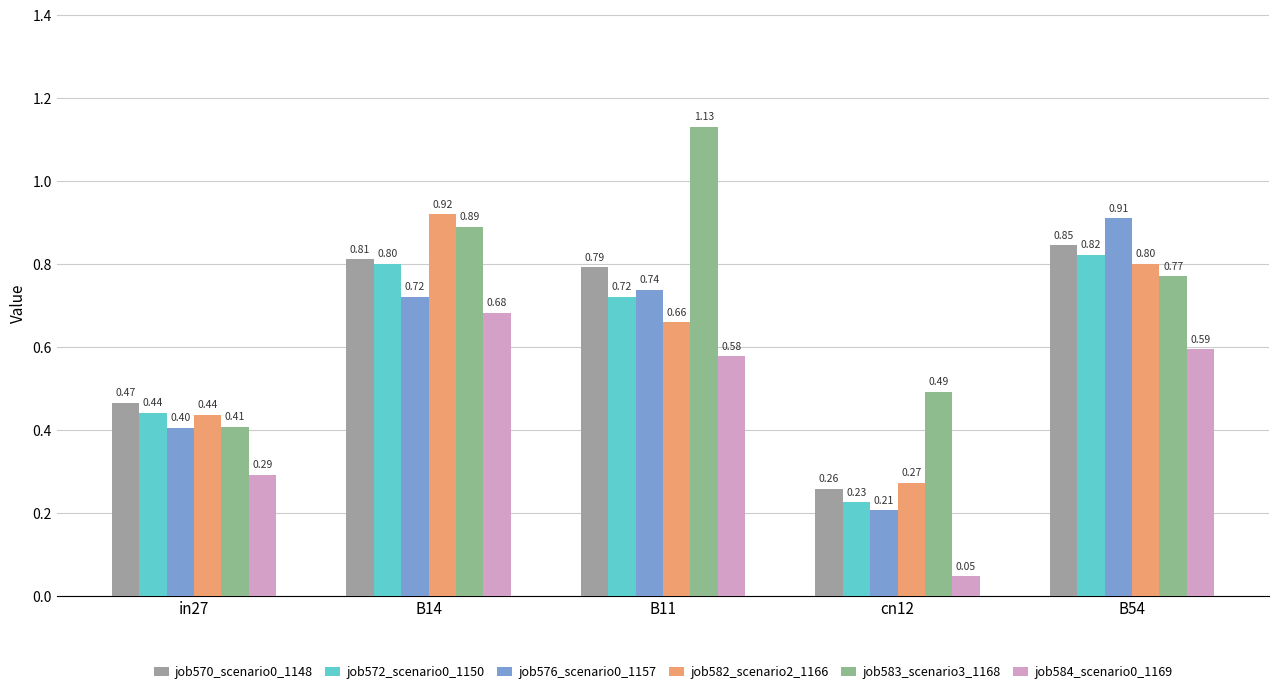

What is the total value across all series at B14?

4.8